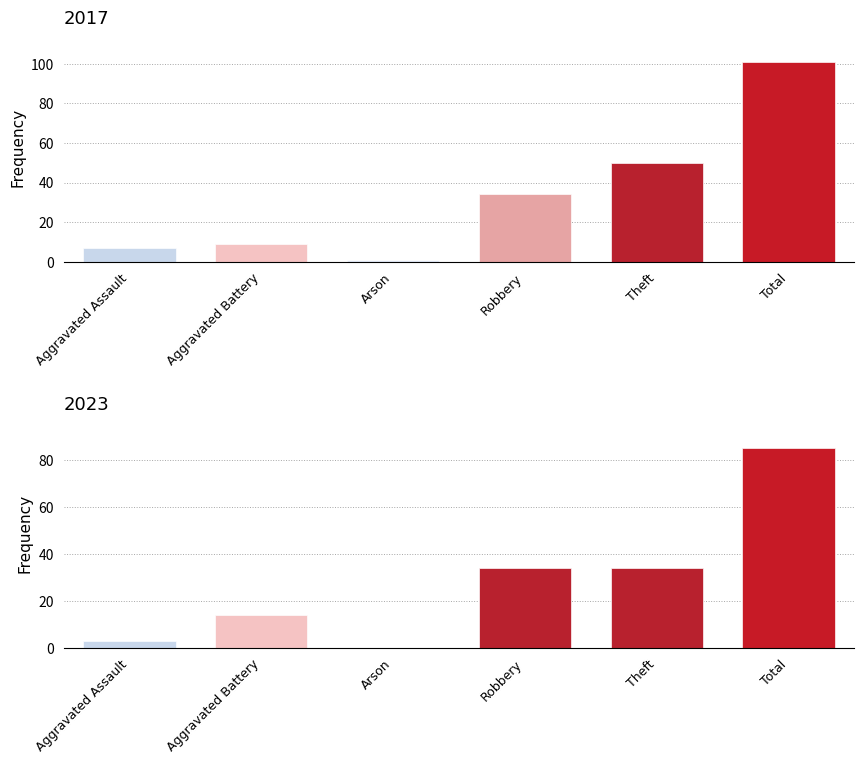

How many data points in 2017 are less than 34?

3